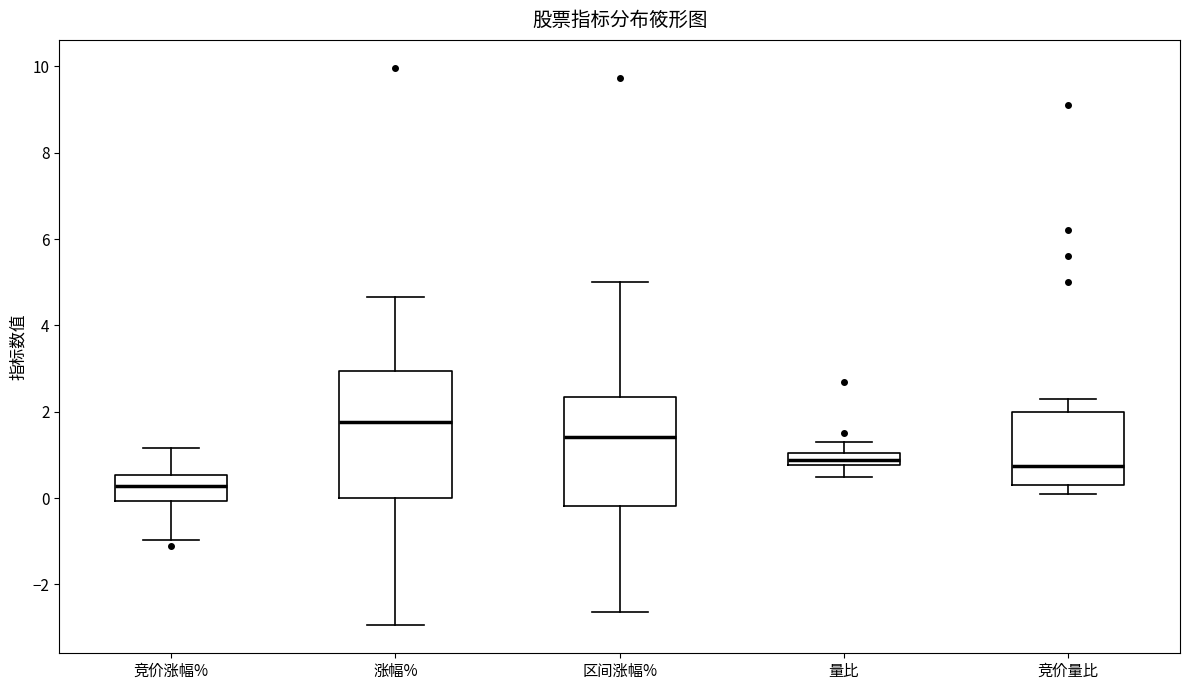

Which box is the tallest, from its lower edge to its upper edge?

涨幅%